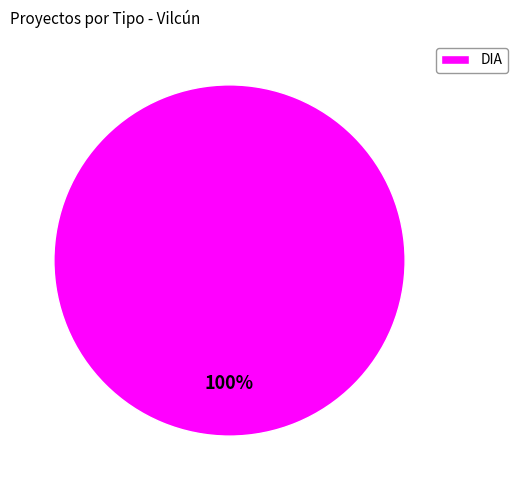

The DIA slice represents 100% of the pie. True or false?

True